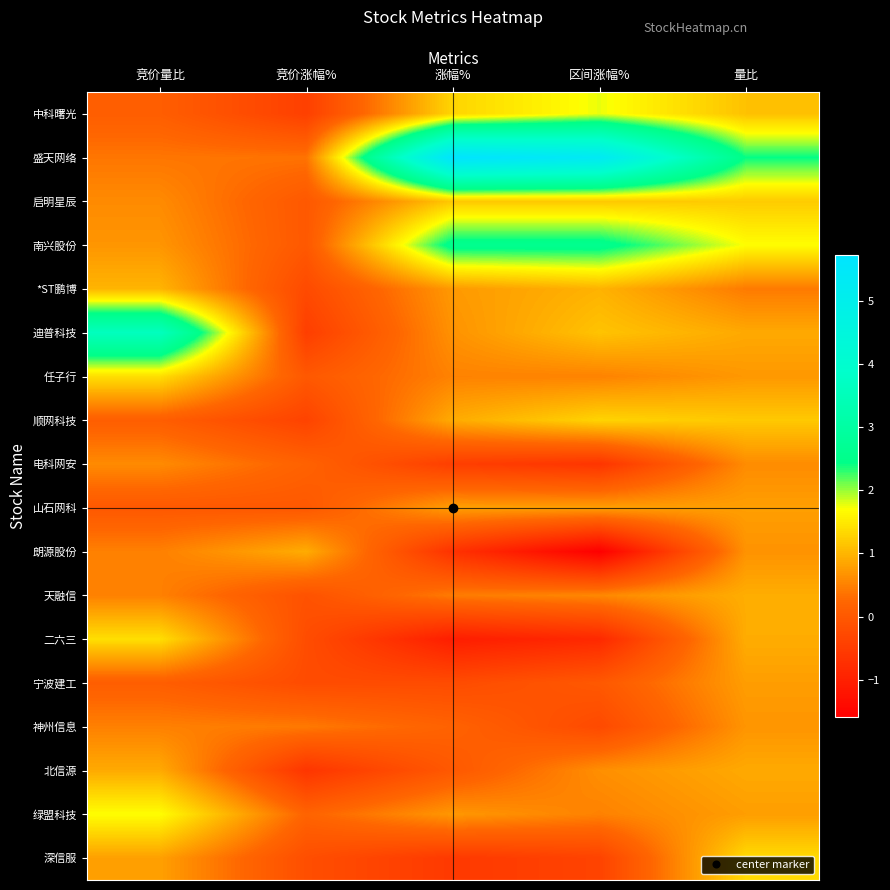

Reading left to right, extract all data points from this chart.

中科曙光: 竞价量比=0.1	竞价涨幅%=-0.4	涨幅%=1.3	区间涨幅%=1.8	量比=1.1
盛天网络: 竞价量比=0.4	竞价涨幅%=0.4	涨幅%=5.7	区间涨幅%=5.3	量比=2.4
启明星辰: 竞价量比=0.6	竞价涨幅%=0.0	涨幅%=1.2	区间涨幅%=1.2	量比=1.2
南兴股份: 竞价量比=0.7	竞价涨幅%=0.0	涨幅%=2.6	区间涨幅%=2.6	量比=1.7
*ST鹏博: 竞价量比=1.0	竞价涨幅%=-0.2	涨幅%=0.7	区间涨幅%=1.0	量比=0.4
迪普科技: 竞价量比=3.6	竞价涨幅%=-0.5	涨幅%=0.7	区间涨幅%=1.1	量比=0.9
任子行: 竞价量比=1.4	竞价涨幅%=0.0	涨幅%=0.5	区间涨幅%=0.5	量比=0.7
顺网科技: 竞价量比=0.1	竞价涨幅%=-0.4	涨幅%=0.9	区间涨幅%=1.3	量比=1.2
电科网安: 竞价量比=0.6	竞价涨幅%=0.2	涨幅%=-0.5	区间涨幅%=-0.6	量比=0.6
山石网科: 竞价量比=0.0	竞价涨幅%=0.0	涨幅%=0.8	区间涨幅%=0.8	量比=0.8
朗源股份: 竞价量比=0.5	竞价涨幅%=0.9	涨幅%=-0.7	区间涨幅%=-1.6	量比=0.7
天融信: 竞价量比=0.5	竞价涨幅%=-0.1	涨幅%=0.5	区间涨幅%=0.6	量比=0.9
二六三: 竞价量比=1.4	竞价涨幅%=-0.2	涨幅%=-1.1	区间涨幅%=-0.8	量比=0.9
宁波建工: 竞价量比=0.1	竞价涨幅%=-0.2	涨幅%=-0.2	区间涨幅%=0.0	量比=0.8
神州信息: 竞价量比=0.5	竞价涨幅%=0.4	涨幅%=0.2	区间涨幅%=-0.3	量比=0.7
北信源: 竞价量比=0.9	竞价涨幅%=-0.6	涨幅%=0.0	区间涨幅%=0.6	量比=0.9
绿盟科技: 竞价量比=1.7	竞价涨幅%=0.2	涨幅%=0.7	区间涨幅%=0.5	量比=0.8
深信服: 竞价量比=0.8	竞价涨幅%=-0.2	涨幅%=-0.6	区间涨幅%=-0.4	量比=1.4